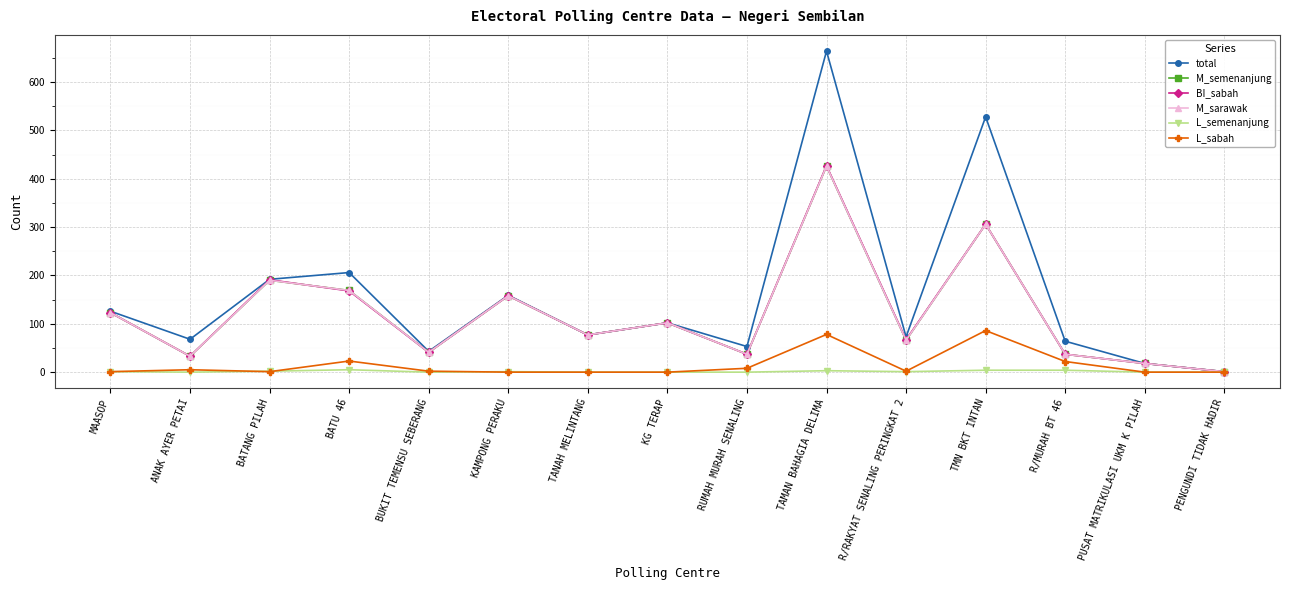

Where does the L_sabah series first go above 2?

ANAK AYER PETAI